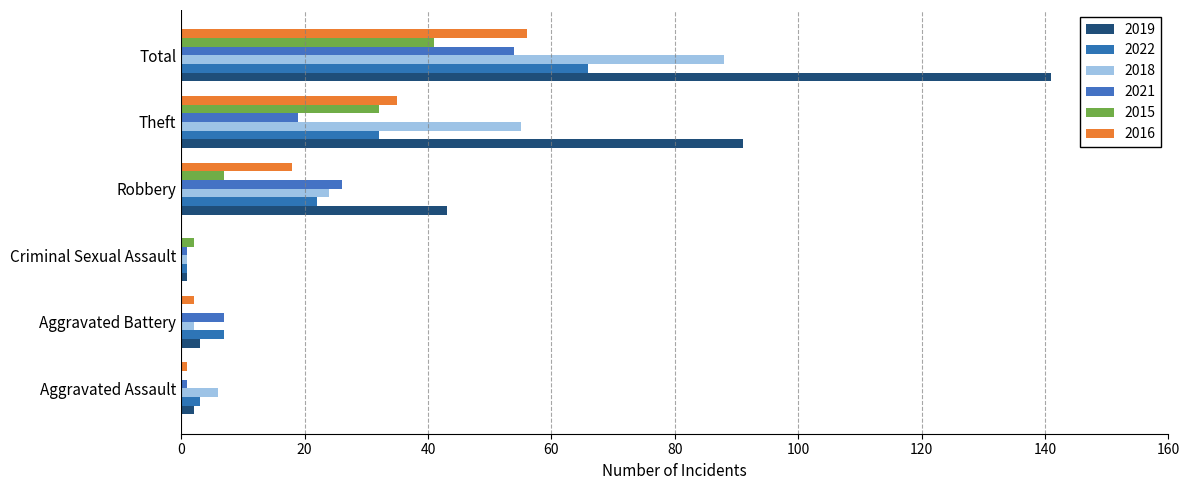

Reading left to right, transcribe all the data shown in this chart.

2019: 2	3	1	43	91	141
2022: 3	7	1	22	32	66
2018: 6	2	1	24	55	88
2021: 1	7	1	26	19	54
2015: 0	0	2	7	32	41
2016: 1	2	0	18	35	56